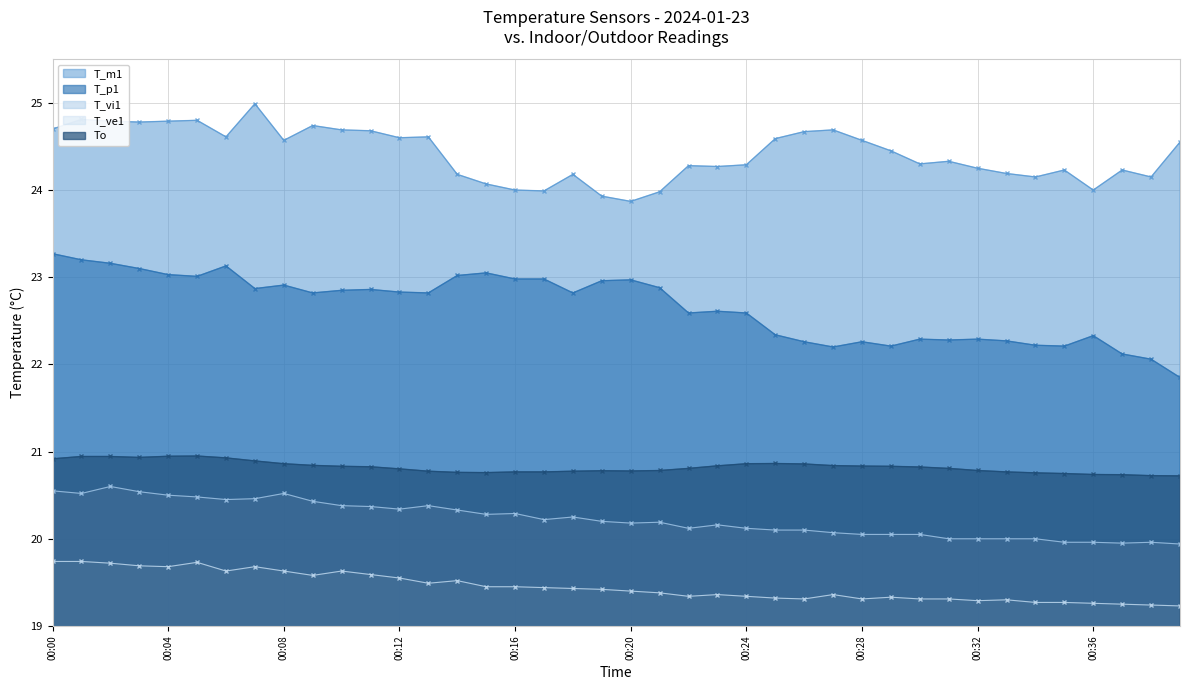

Between 00:08 and 38, which series saw the biggest shift?

T_p1 line